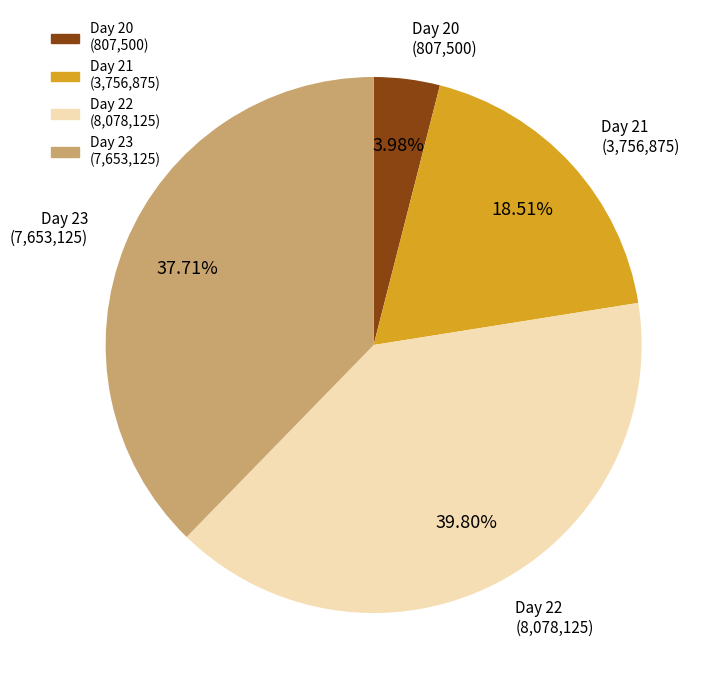

Does any single category account for the majority?

No